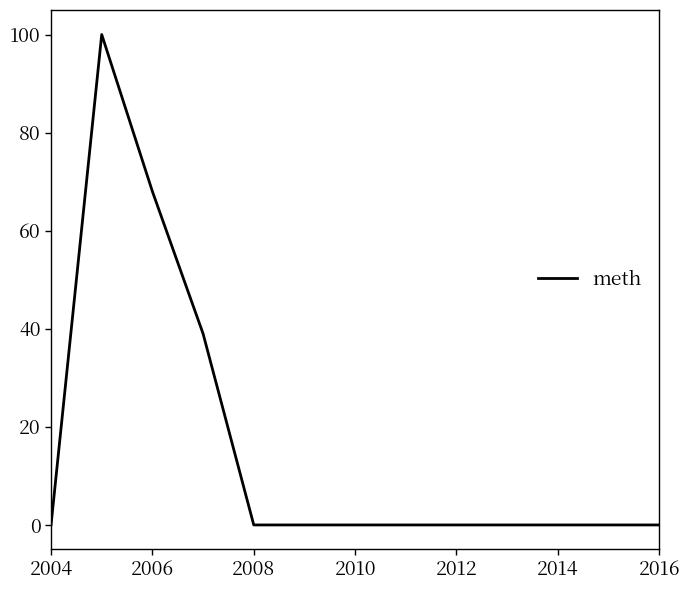

What is the difference between the second highest and second lowest values?

68